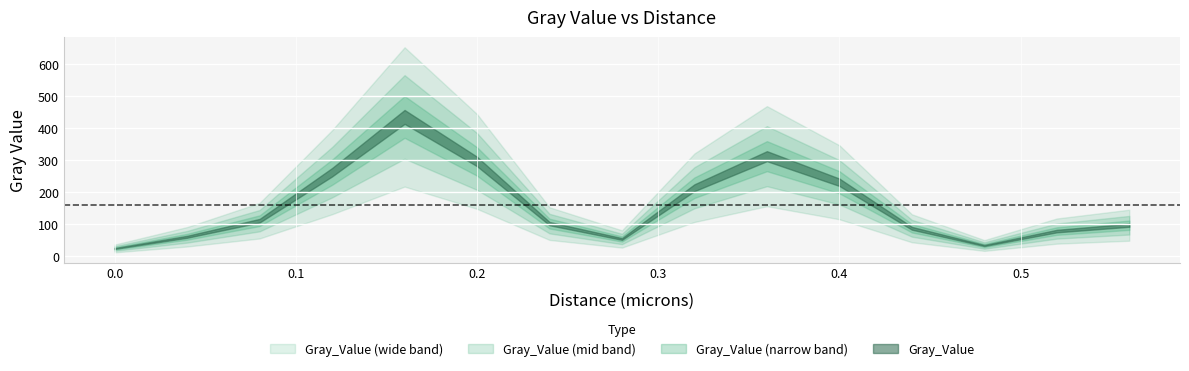

Reading left to right, extract all data points from this chart.

24.3	60.8	111.0	262.4	435.0	295.9	101.9	53.9	214.0	312.5	231.0	87.3	33.6	78.6	96.8